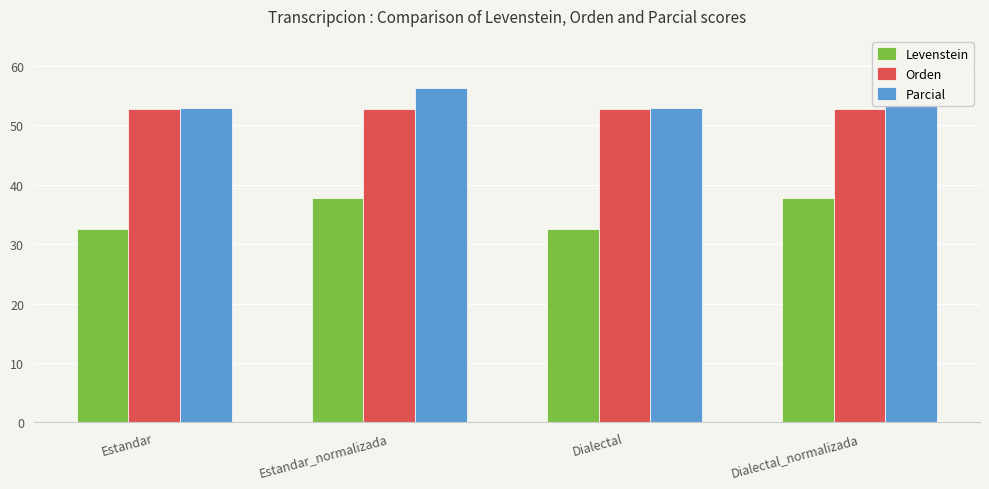

At which category does the chart reach its peak across all series?

Estandar_normalizada